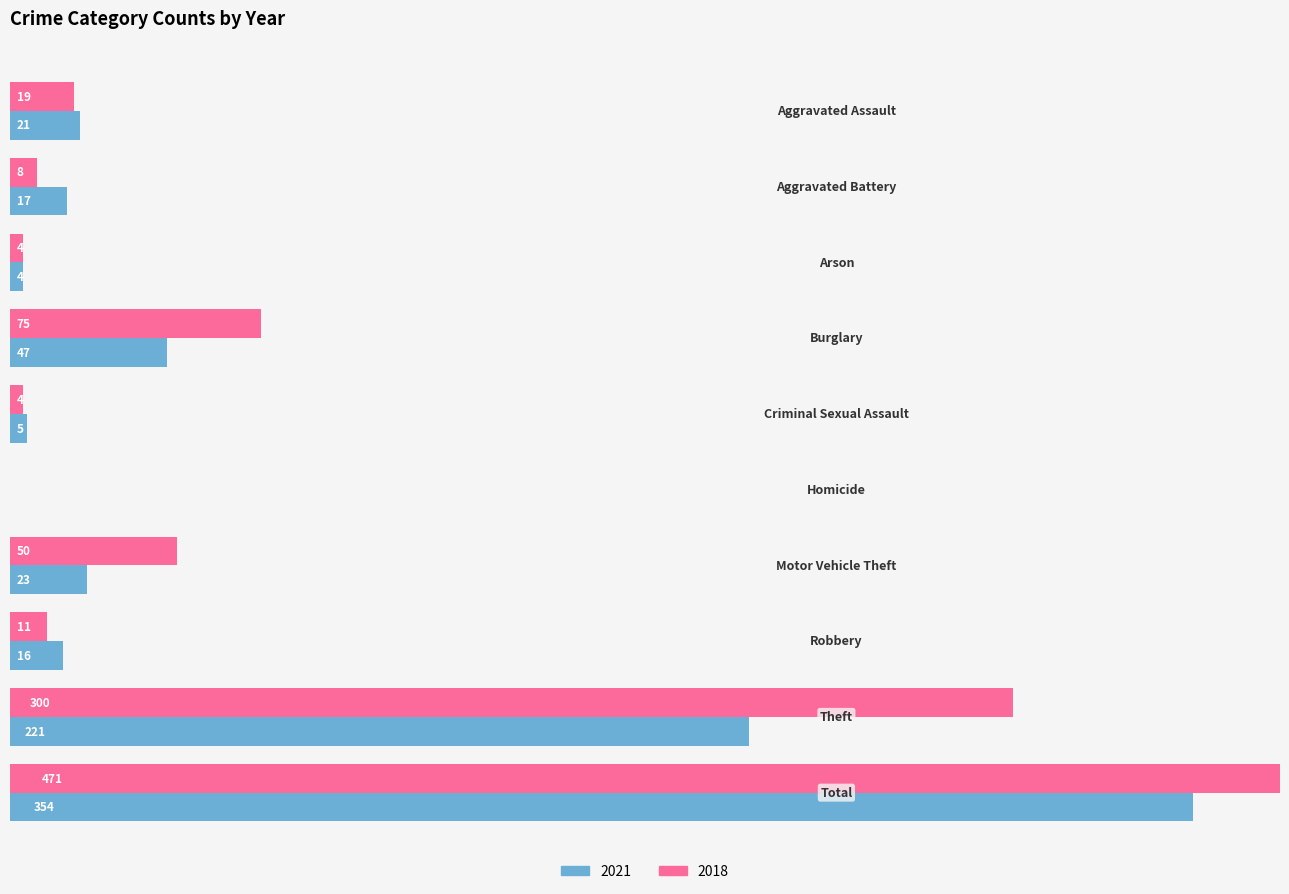

How many distinct data groups are displayed?

2